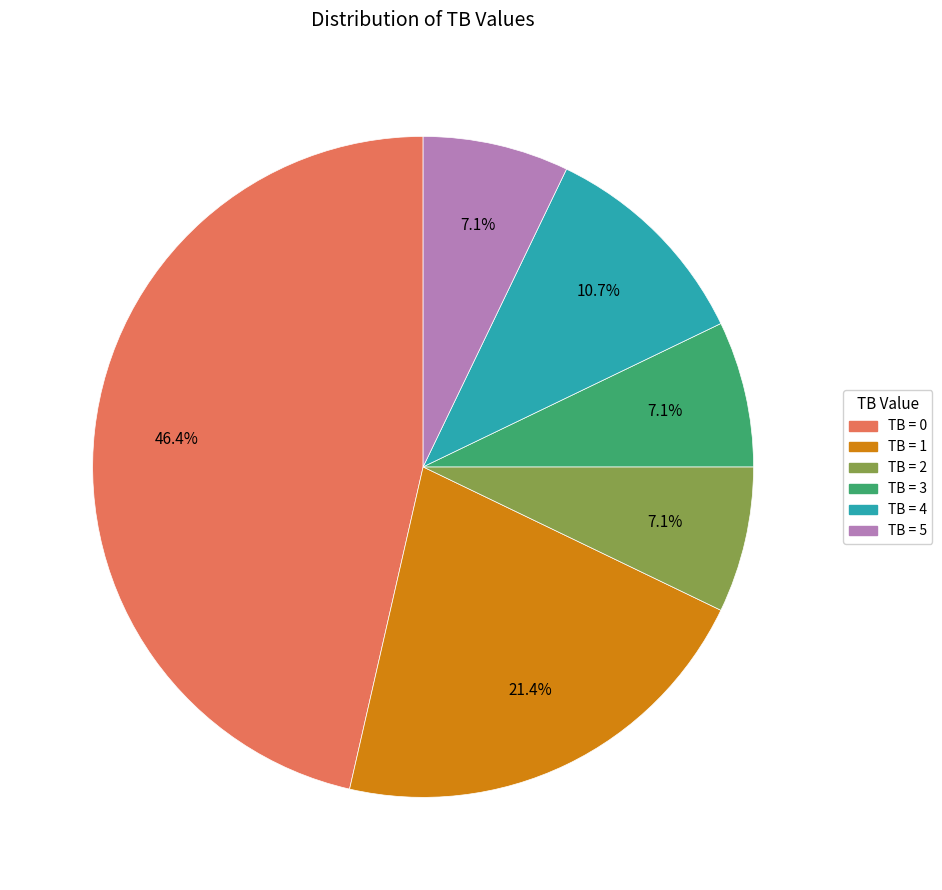

Is there any slice that represents more than half of the pie?

No